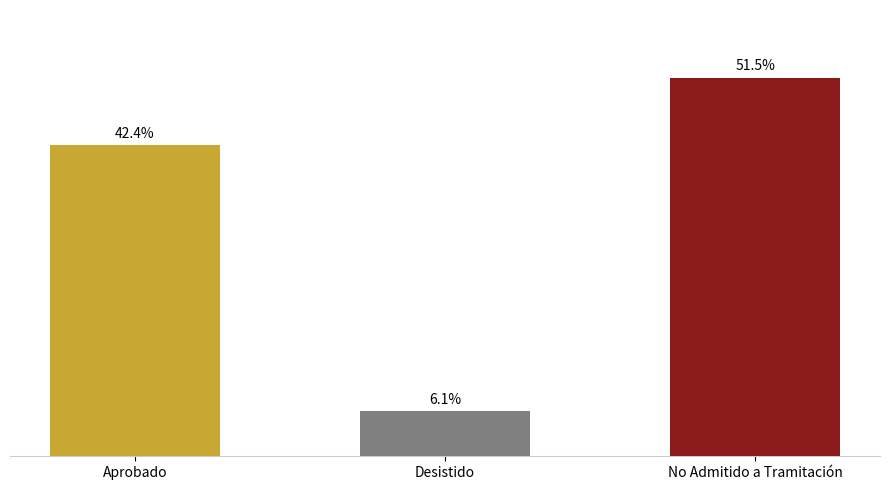

List the labels in order of value, largest first.

No Admitido a Tramitación, Aprobado, Desistido